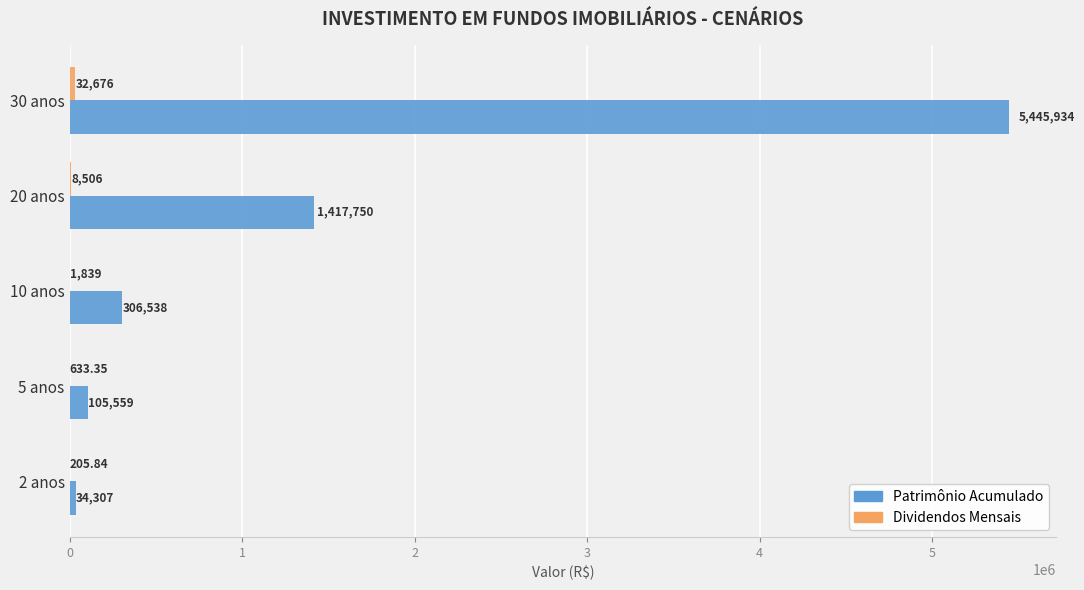

Which series changed the most between 10 anos and 20 anos?

Patrimônio Acumulado